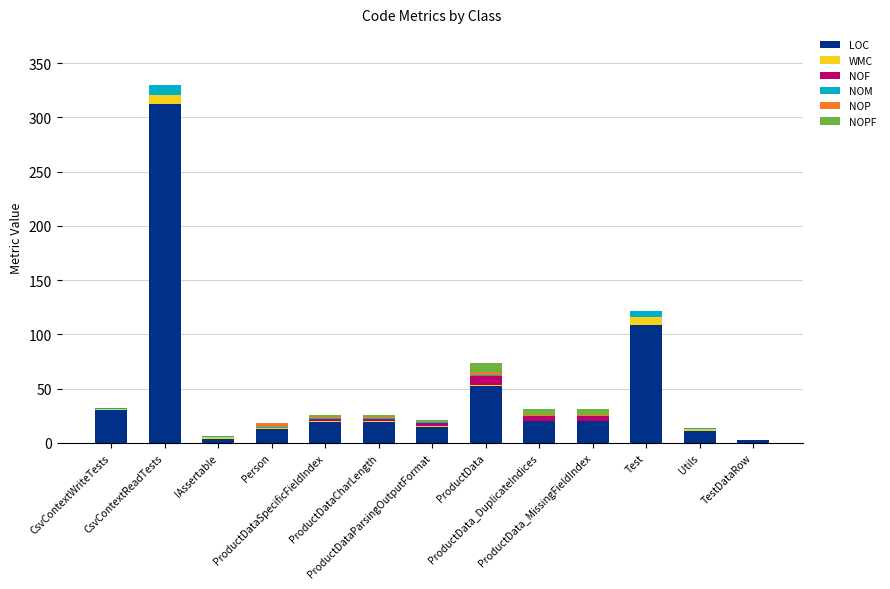

Are the bars grouped side by side (vs. stacked)?

No